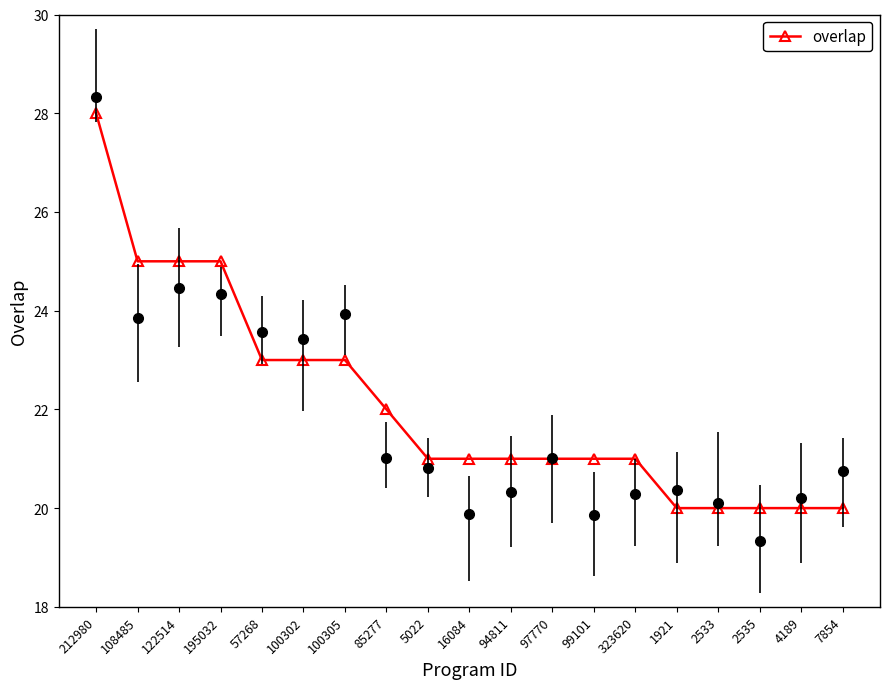

Reading left to right, extract all data points from this chart.

28	25	25	25	23	23	23	22	21	21	21	21	21	21	20	20	20	20	20